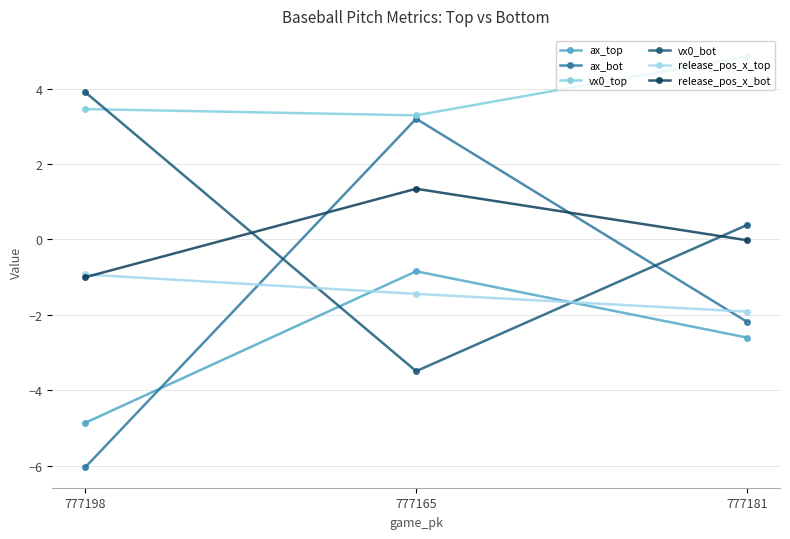

Reading left to right, extract all data points from this chart.

ax_top: -4.9	-0.8	-2.6
ax_bot: -6.0	3.2	-2.2
vx0_top: 3.5	3.3	4.9
vx0_bot: 3.9	-3.5	0.4
release_pos_x_top: -0.9	-1.4	-1.9
release_pos_x_bot: -1.0	1.3	-0.0